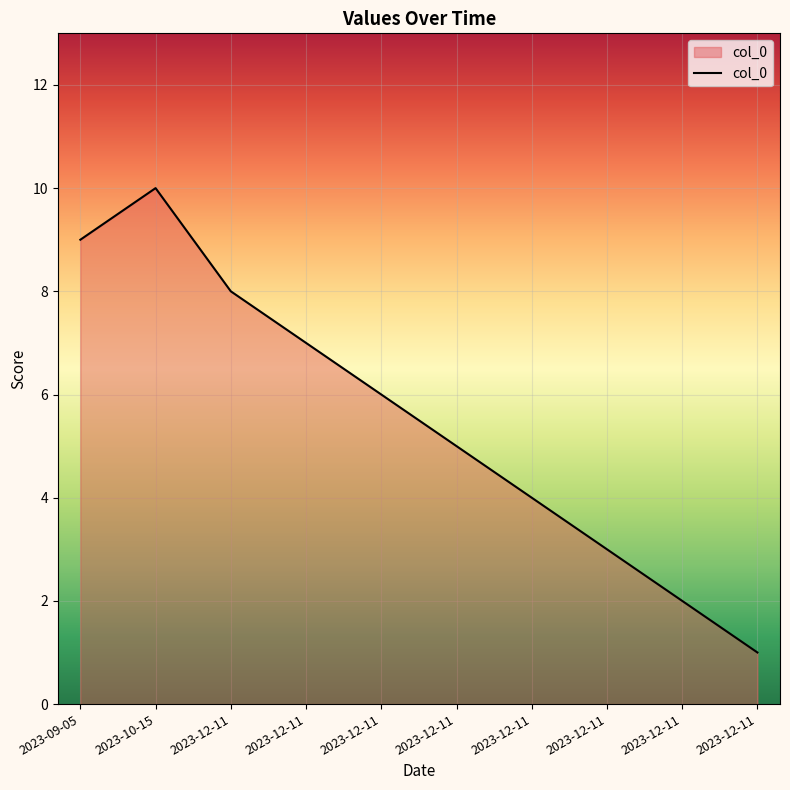

What is the difference between the values at 2023-12-11 and 2023-12-11?

3